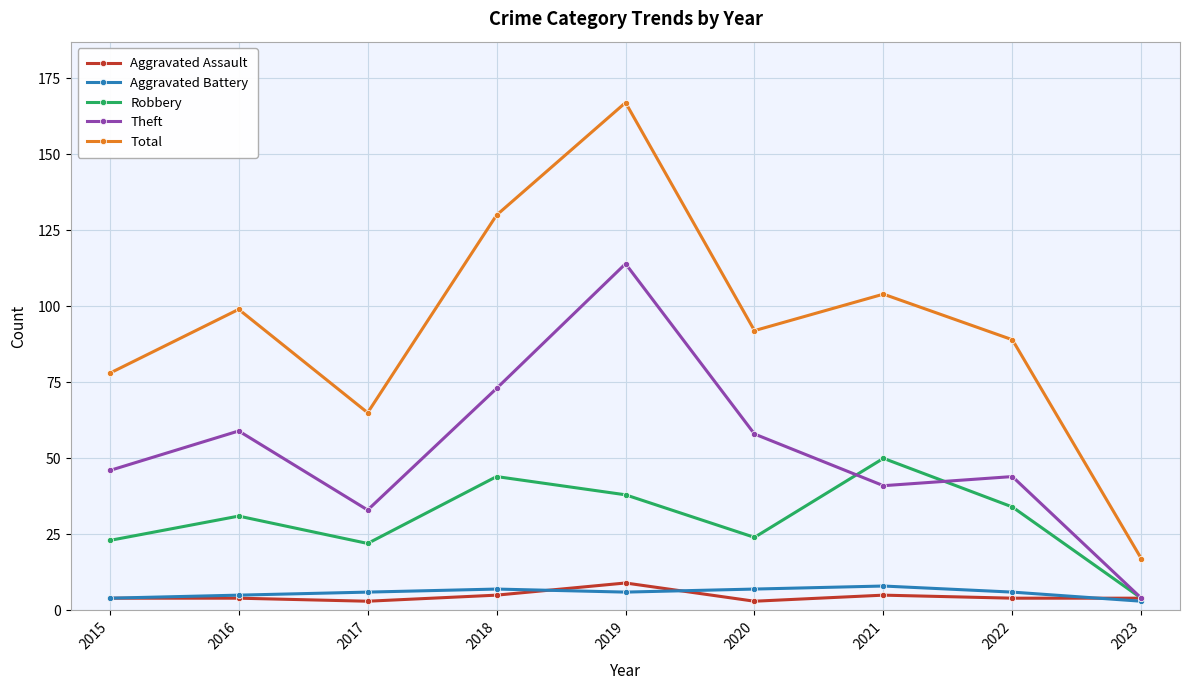

Is this an area chart (filled region under the line)?

No